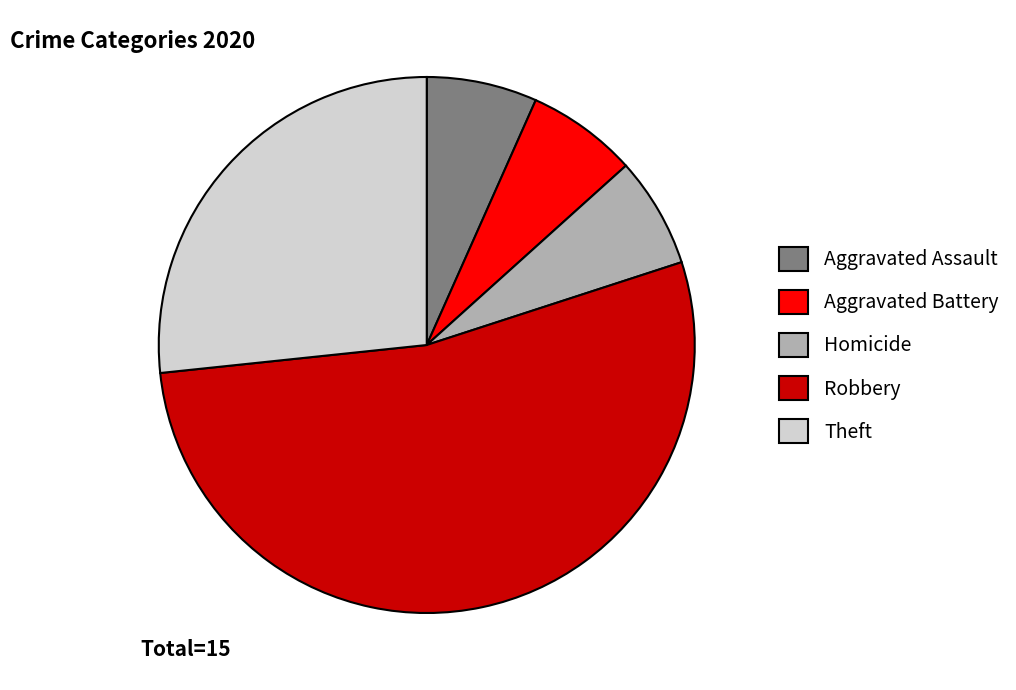

Is the sum of Aggravated Assault and Robbery greater than half?

Yes